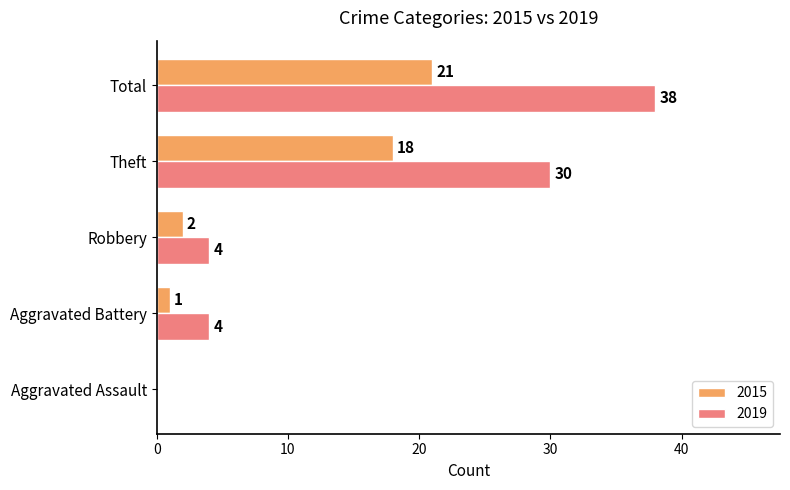

True or false: 2019 has a value of 6 at Robbery.

False